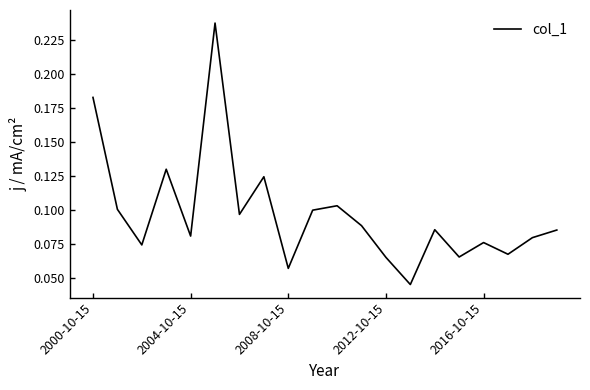

Is it true that the value at 2012-10-15 is 0.0?

False